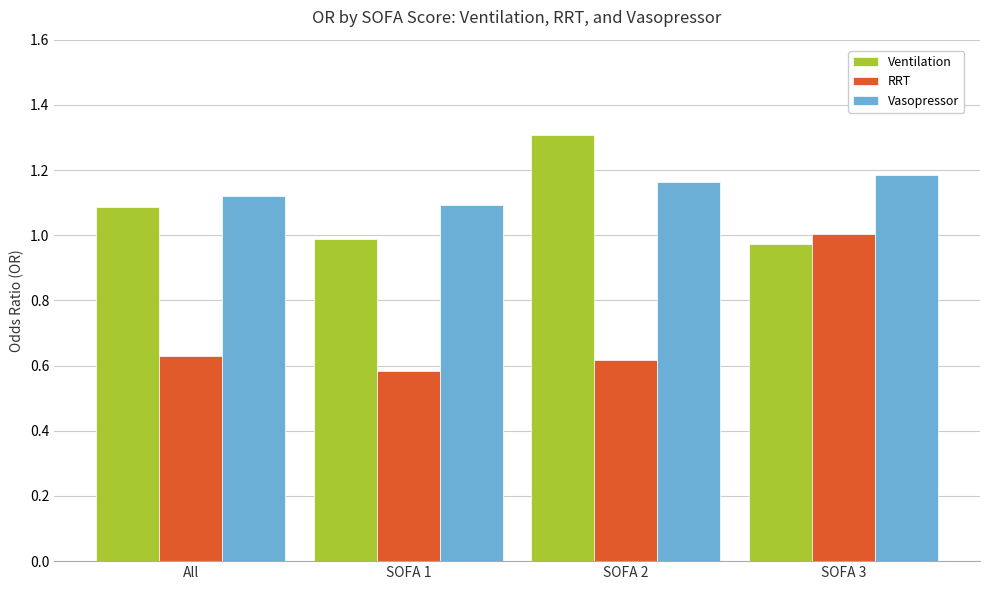

Count the number of data series in this chart.

3